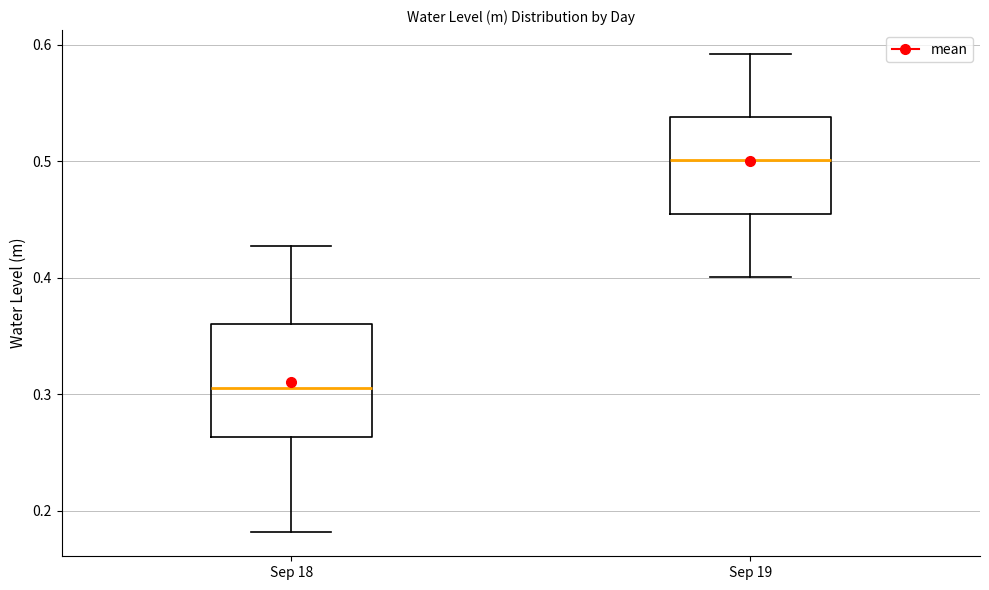

Reading left to right, read every box against the y-axis: the position of its median line, the range the box covers, and the ends of its whiskers. The values are not printed on the chart, so give them approximately, as read against the axis.

Sep 18: median 0.31, box 0.26 to 0.36, whiskers 0.18 to 0.43
Sep 19: median 0.50, box 0.45 to 0.54, whiskers 0.40 to 0.59